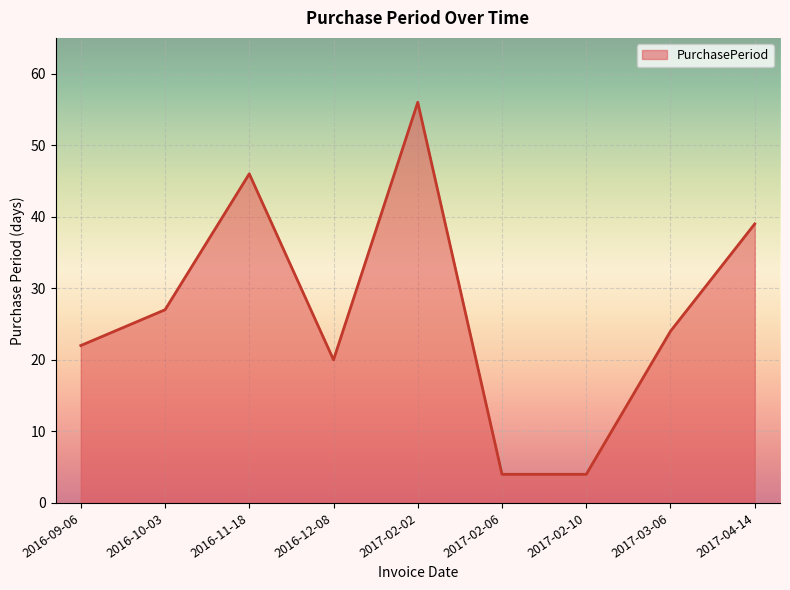

Which has a higher value, 2016-11-18 or 2017-02-02?

2017-02-02